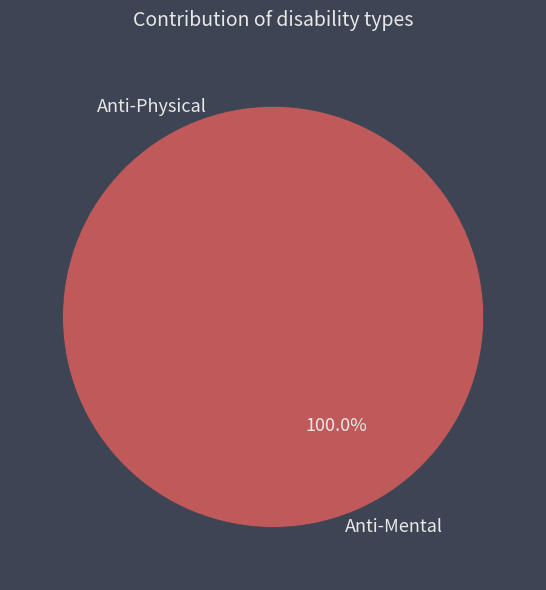

What is the change in value from Anti-Physical to Anti-Mental?

+5